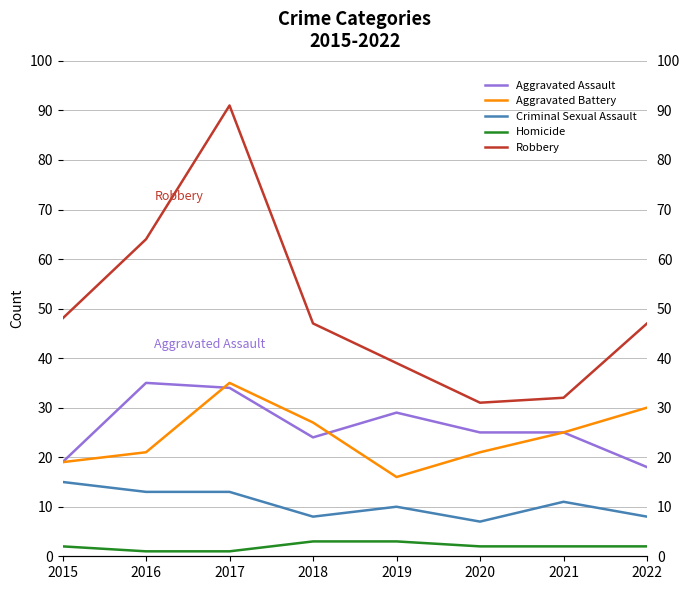

What is the value of the Homicide point at the 7th from the left?

2